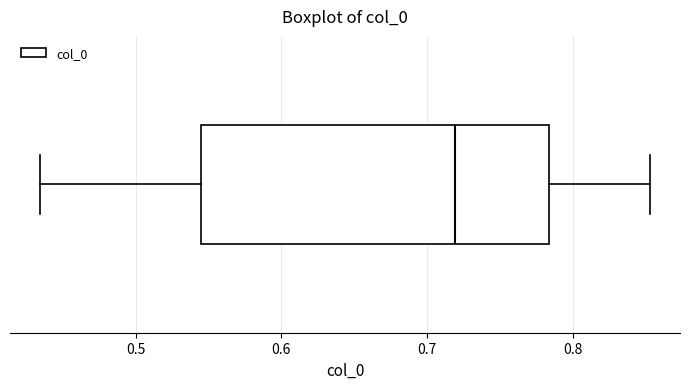

Transcribe this box plot: give where the median line is, the range the box spans, and where the two whiskers end, as read against the x-axis. The values are not printed on the chart, so give them approximately, as read against the axis.

median 0.72, box 0.54 to 0.78, whiskers 0.43 to 0.85